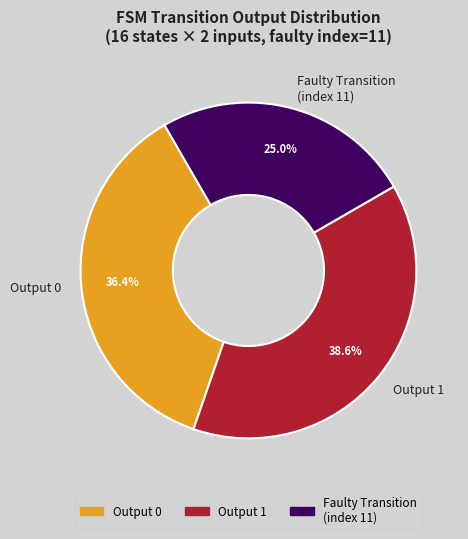

How many slices are in this pie chart?

3